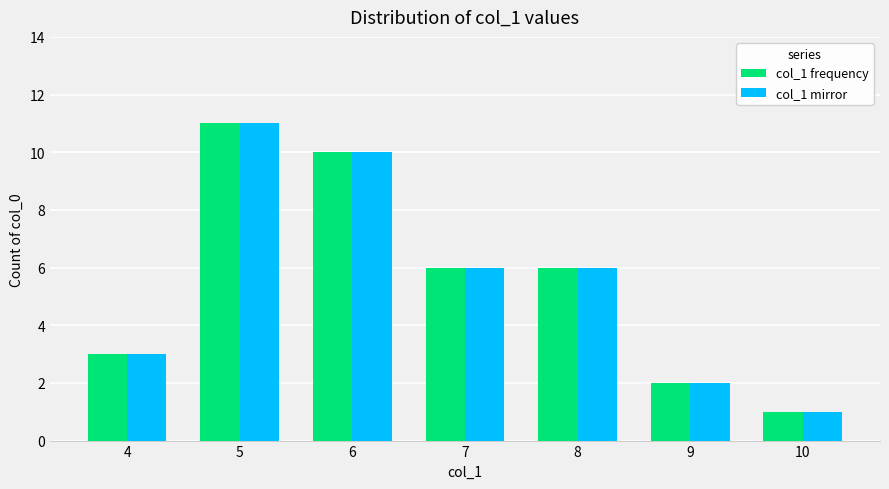

Are the bars horizontal?

No